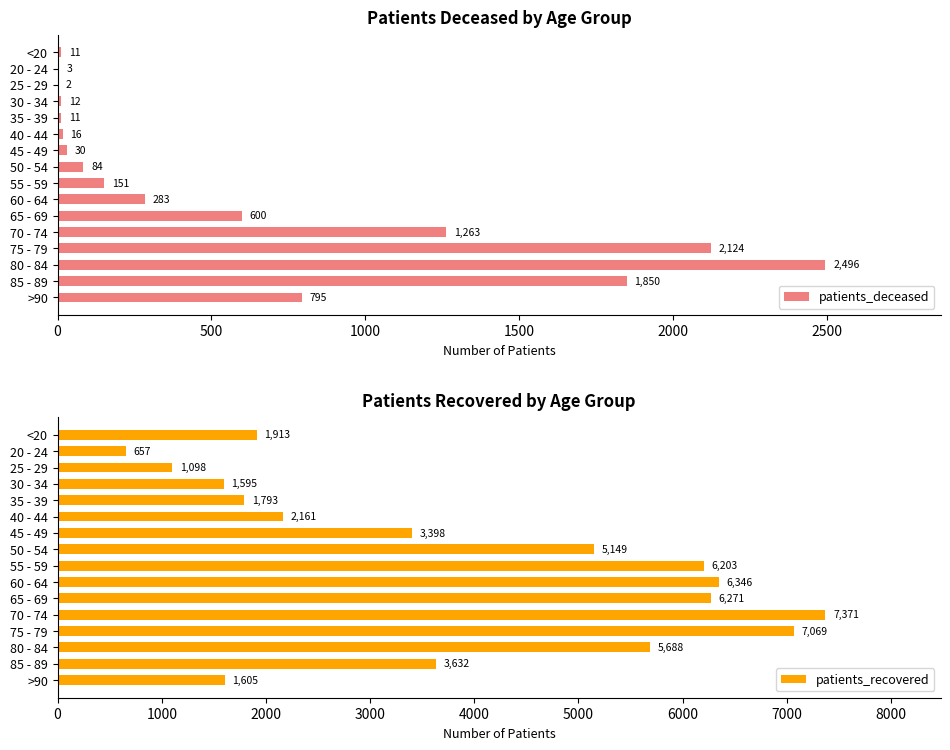

What is the smallest value displayed?

2